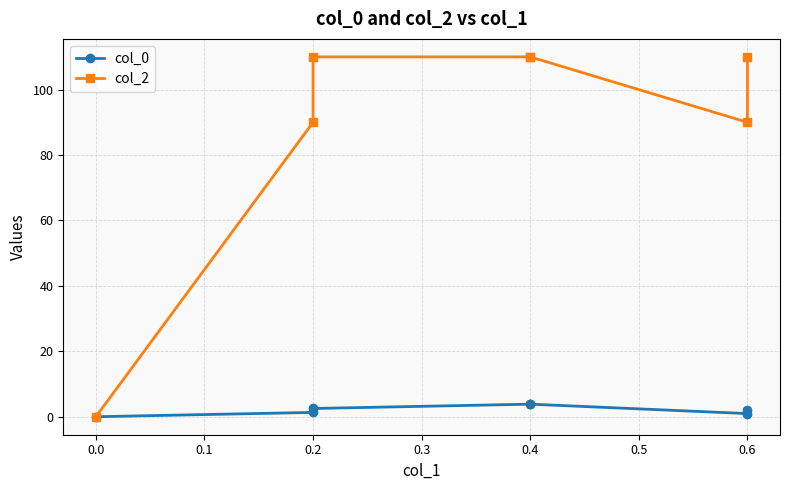

How many data points does each series have?

7